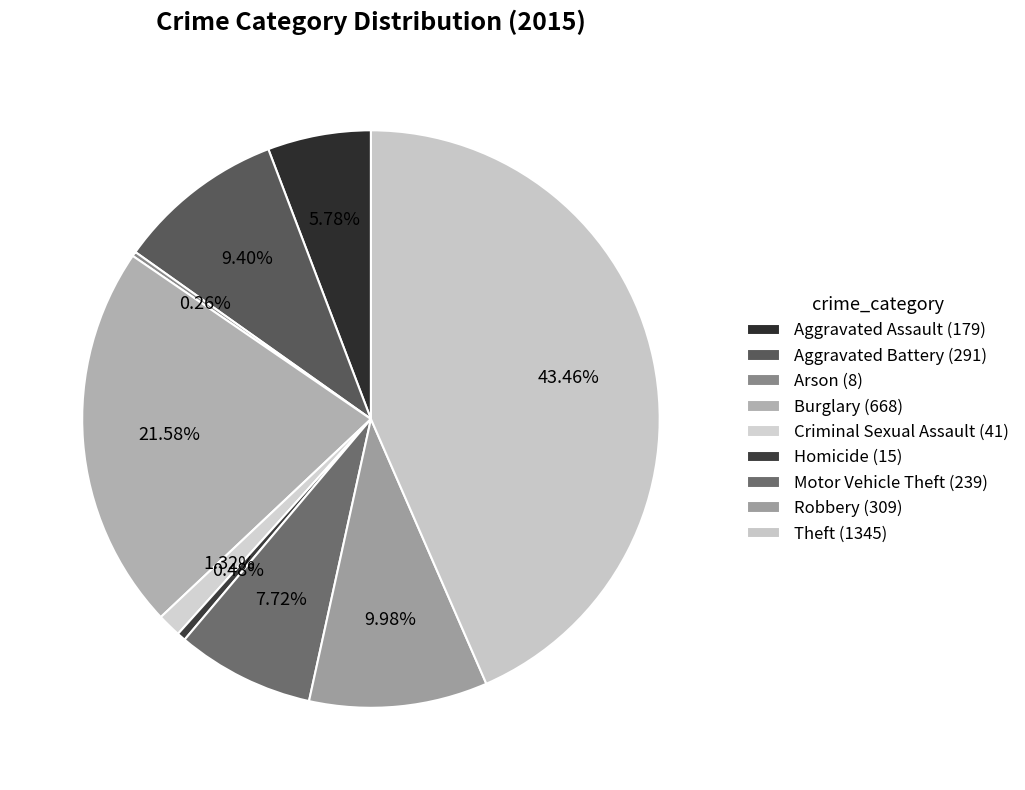

Which category has the smallest portion of the pie?

Arson